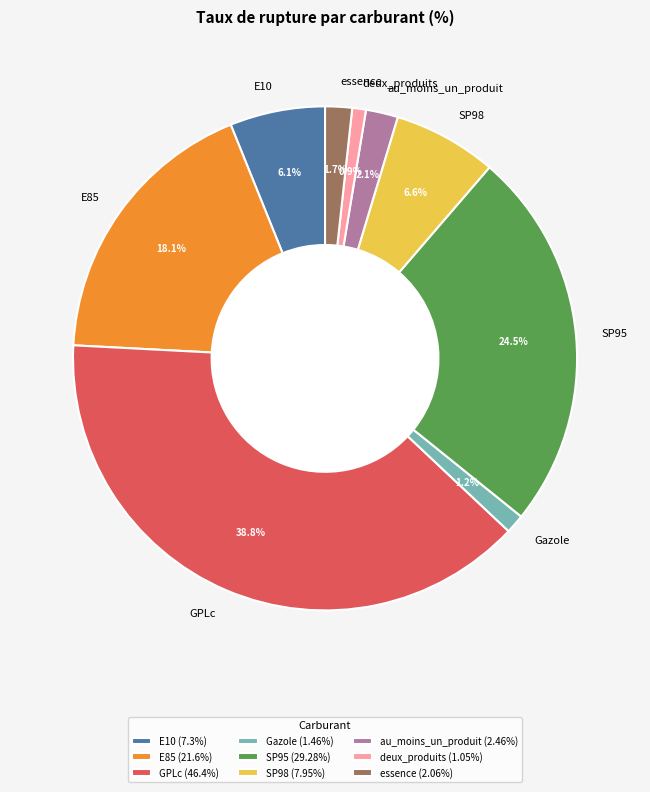

Does deux_produits account for over 50% of the chart?

No